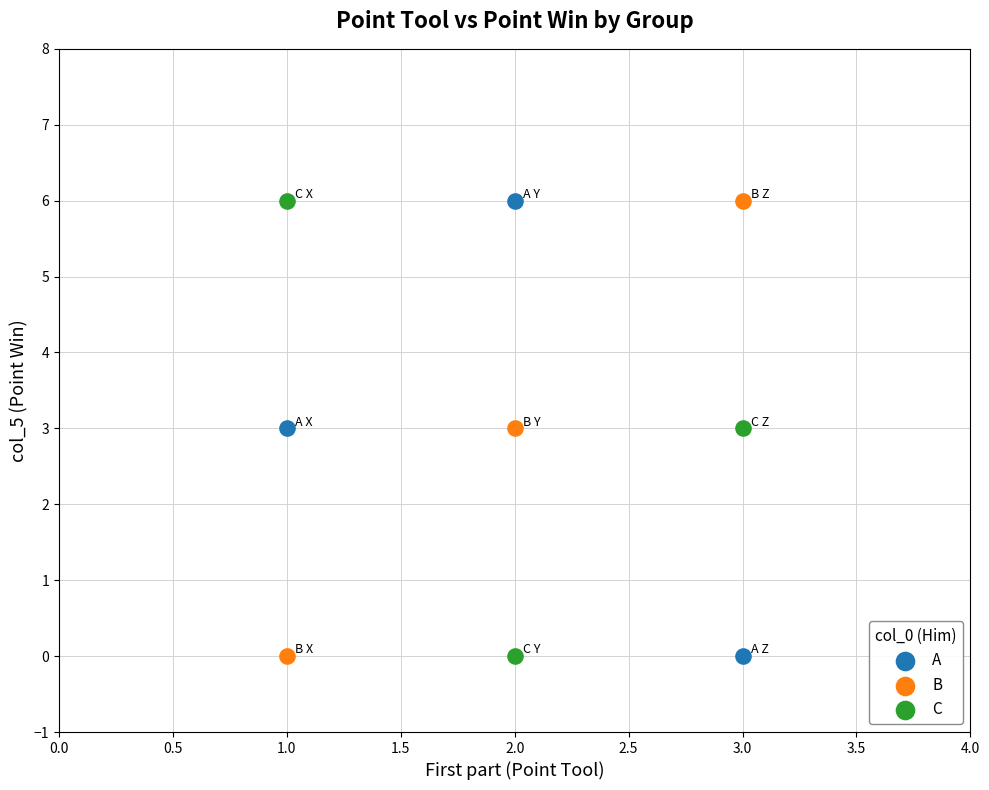

What are all the series names shown in the legend?

A, B, C